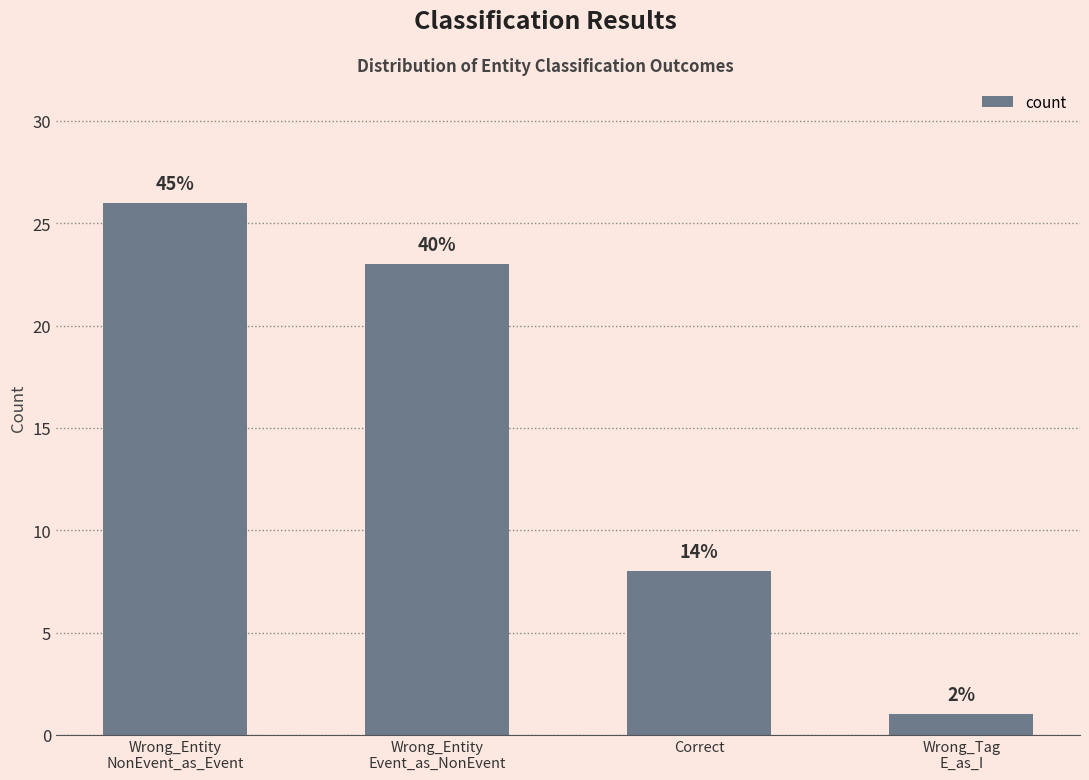

Are the bars horizontal?

No